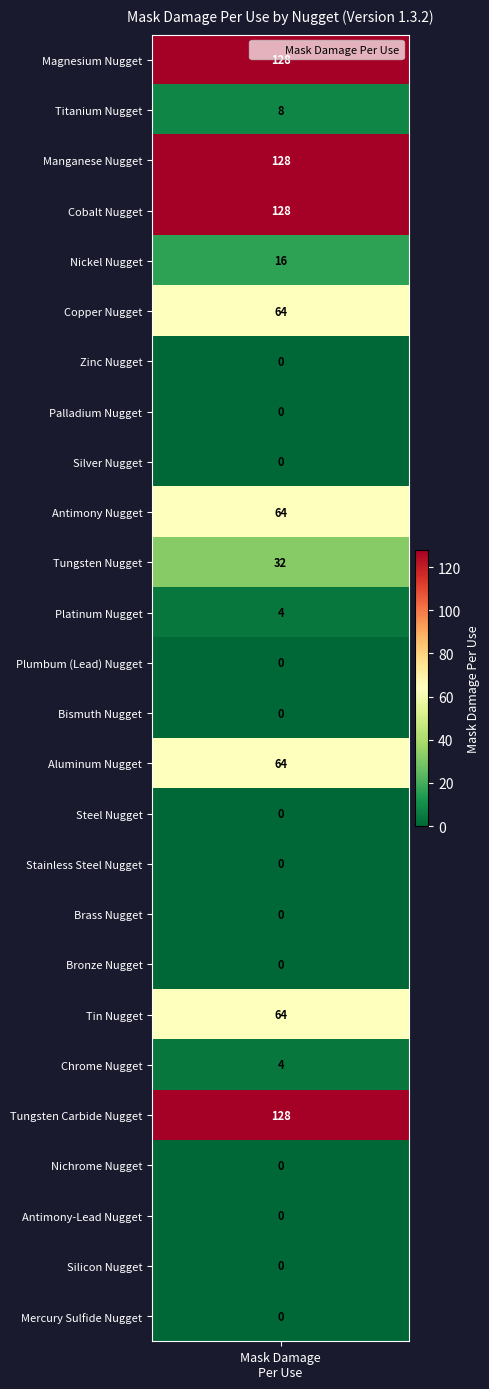

List the labels in order of value, largest first.

values, 2, 3, 21, 5, 9, 14, 19, 10, 4, 1, 11, 20, 6, 7, 8, 12, 13, 15, 16, 17, 18, 22, 23, 24, 25